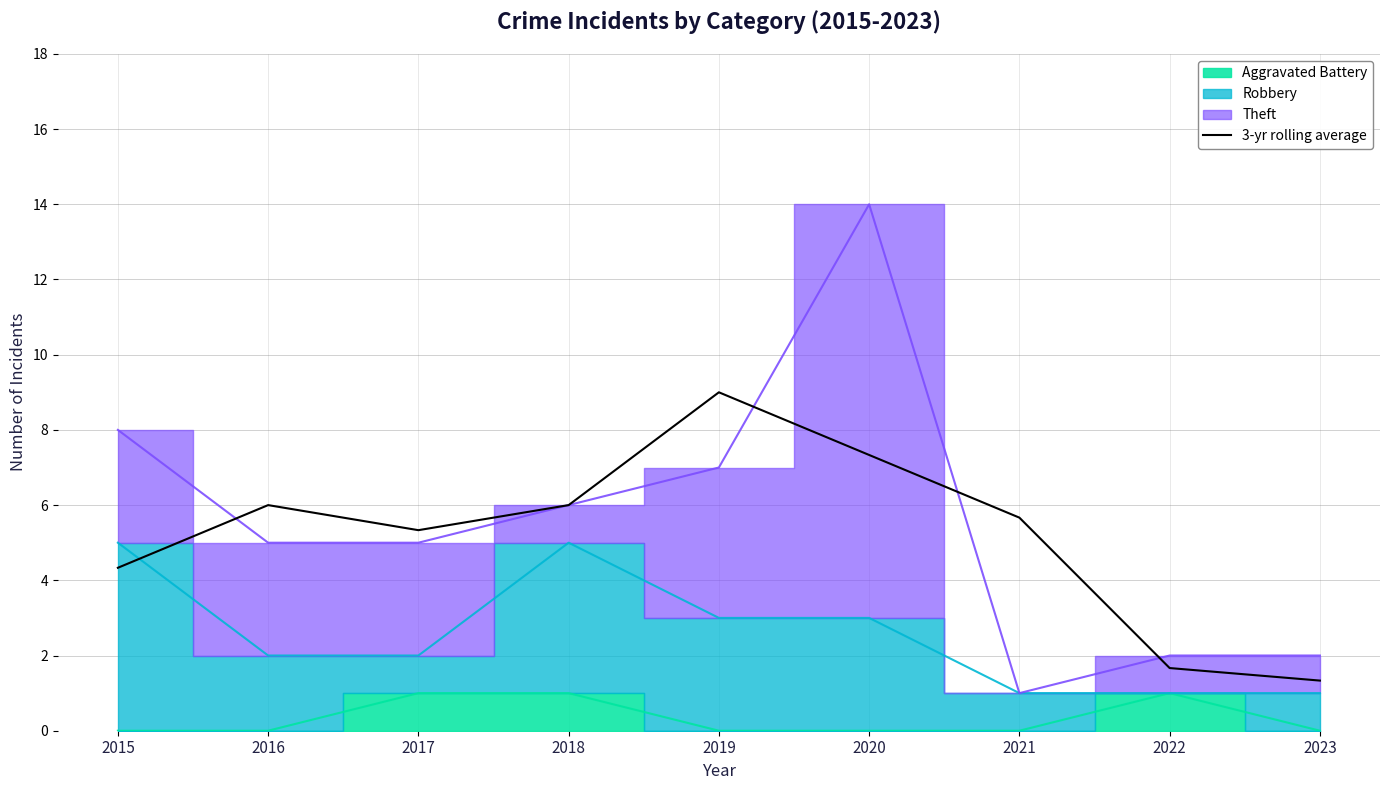

How many interior local peaks (higher than both neighbors) does the data have?

2